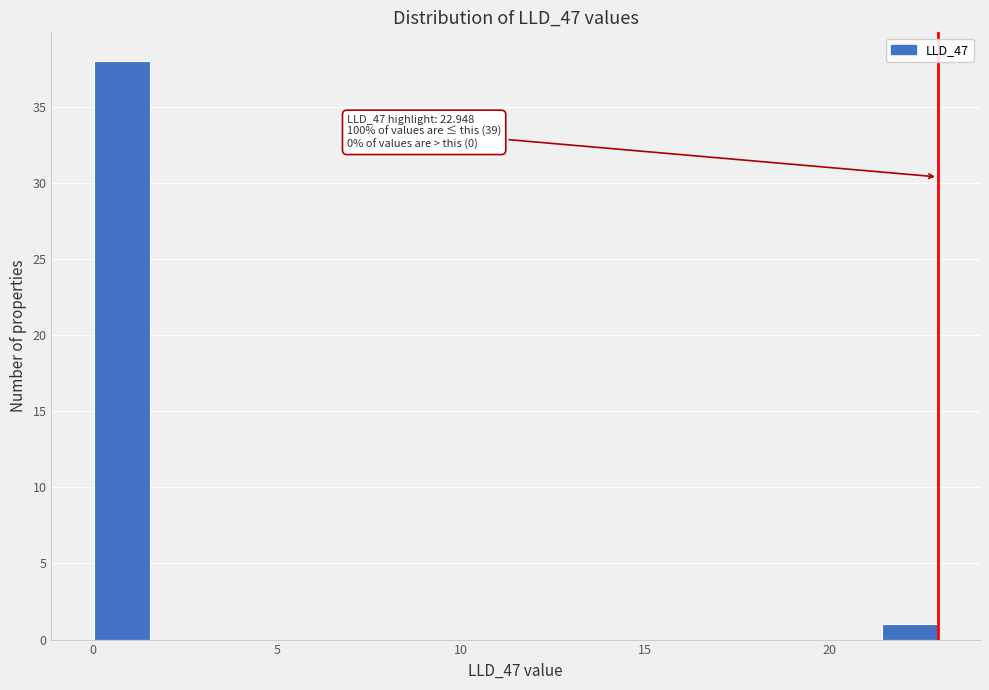

Around what value on the x-axis is the tallest bar? Give the approximate position of its centre, as read against the axis.

1.0